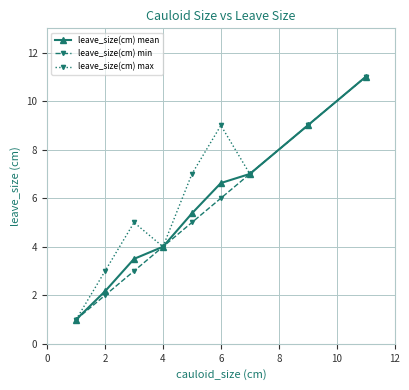

What is the lowest value of the leave_size(cm) min series?

1.0